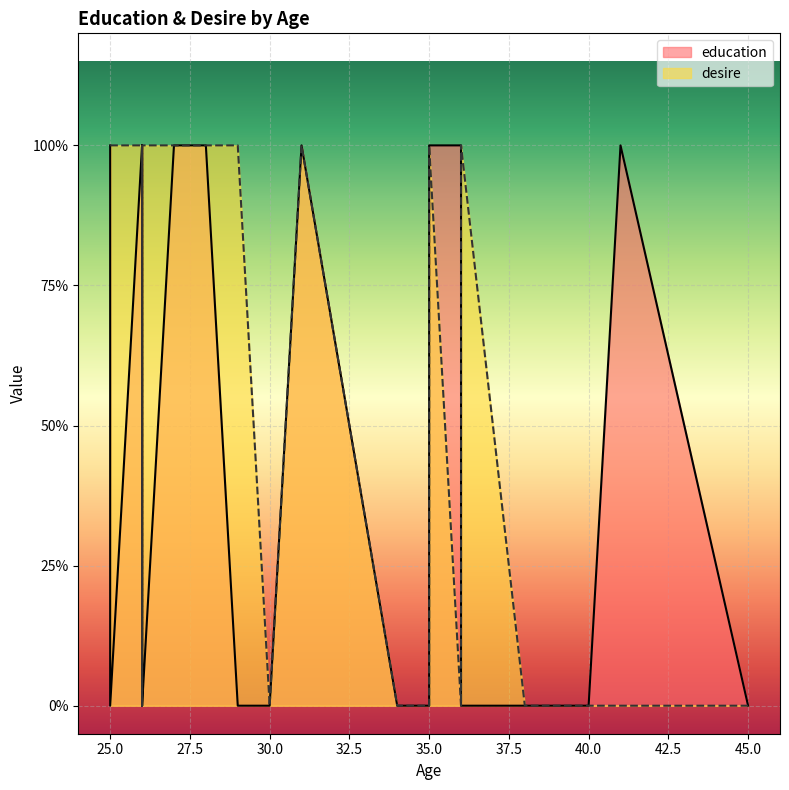

Rank the series by their average value, from lowest to highest.

education, desire